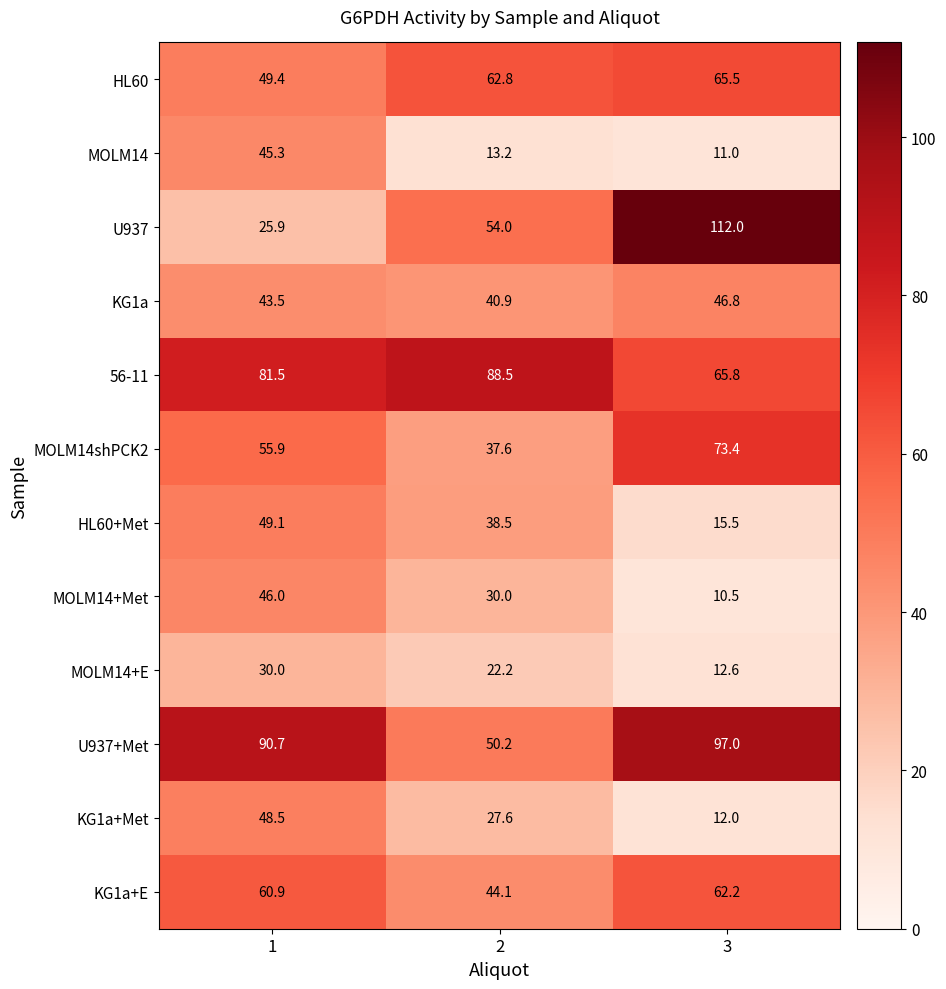

What is the difference between the HL60+Met values at 2 and 1?

10.6